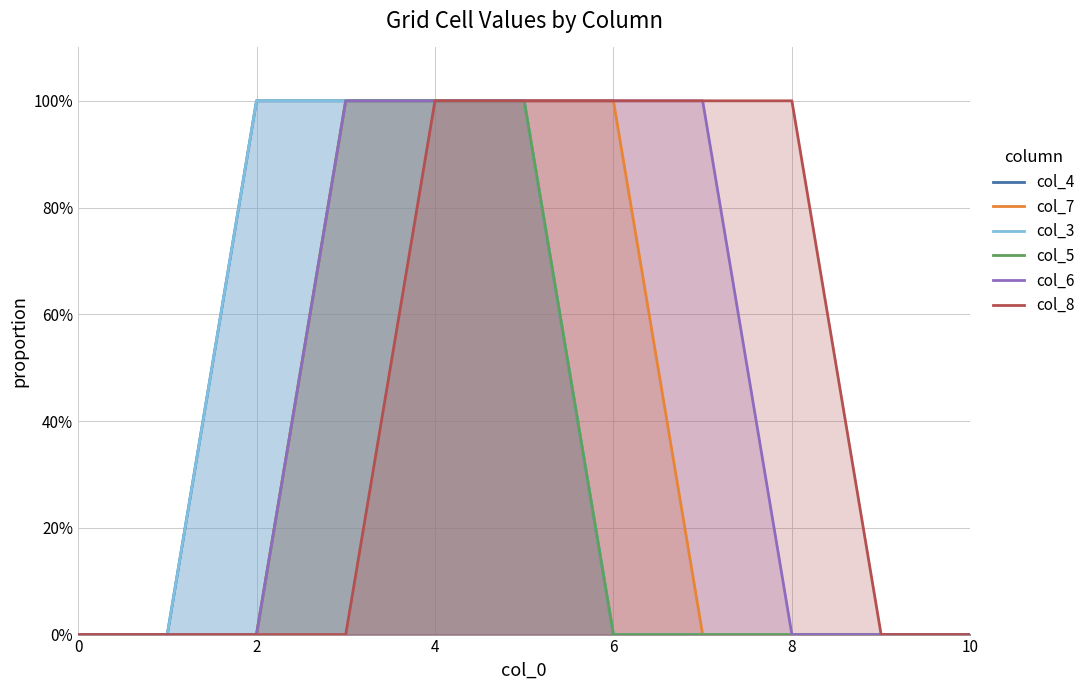

Which series has the widest spread of values?

col_4